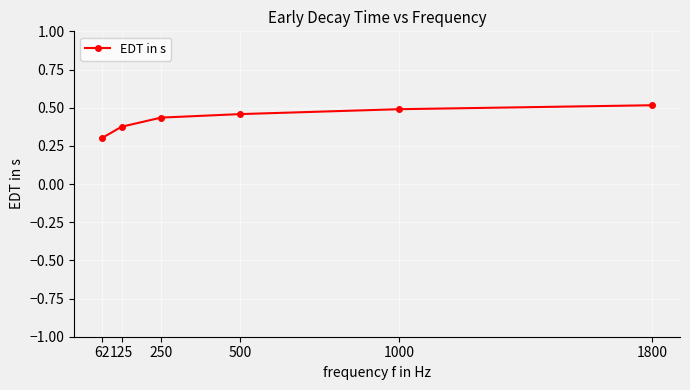

What is the value of the 1st point from the left?

0.3